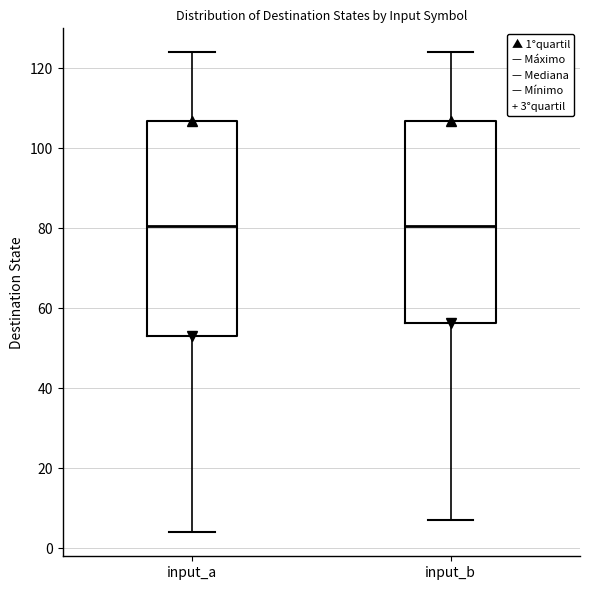

Where does the median line of the box for input_b sit on the y-axis? The values are not printed on the chart, so give them approximately, as read against the axis.

80